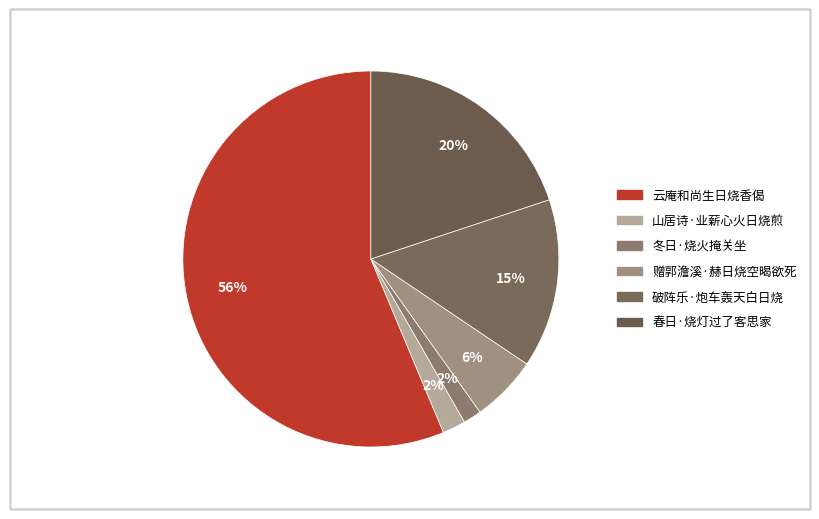

How many segments does this pie chart have?

6